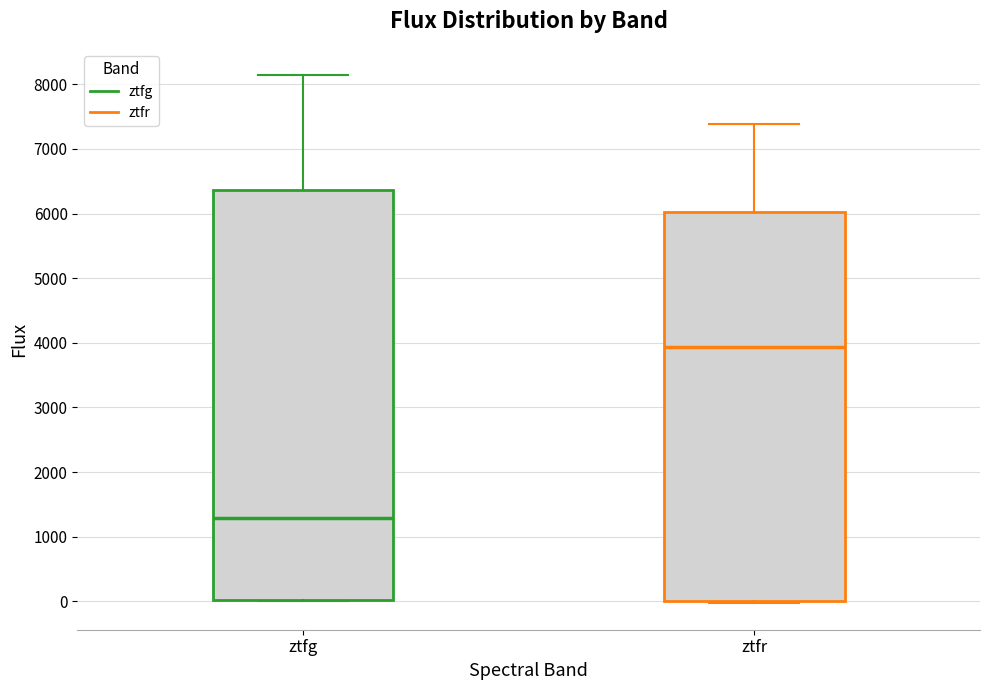

Which box is the tallest, from its lower edge to its upper edge?

ztfg